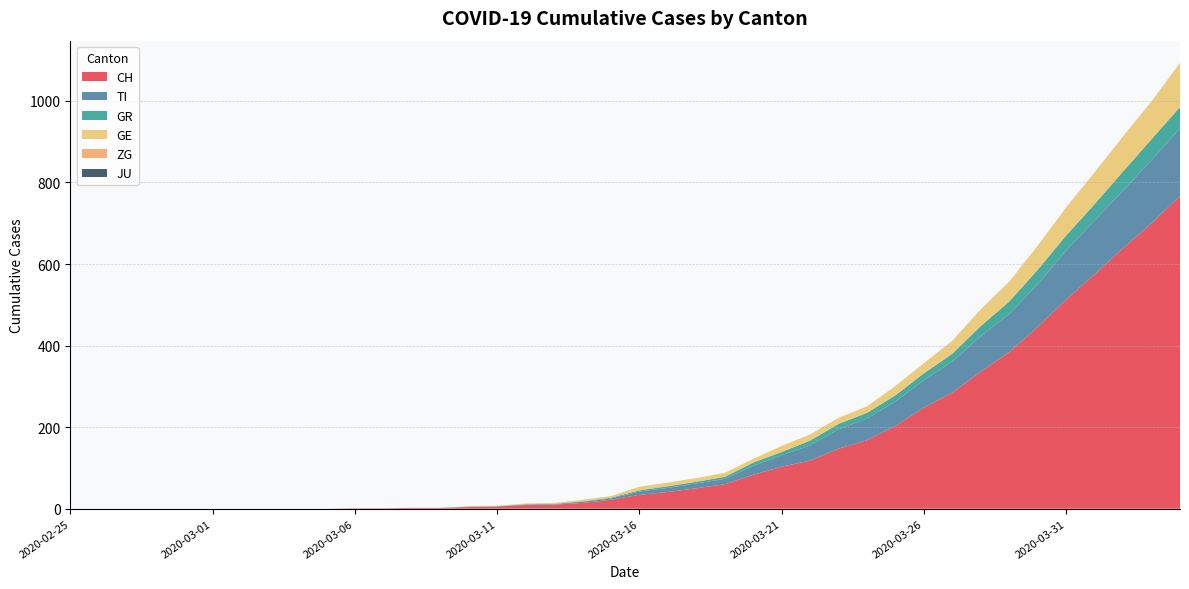

Reading right to left, transcribe all the data shown in this chart.

CH: 2020-04-04=767	2020-04-03=700	2020-04-02=639	2020-04-01=575	2020-03-31=513	2020-03-30=446	2020-03-29=384	2020-03-28=336	2020-03-27=285	2020-03-26=248	2020-03-25=203	2020-03-24=168	2020-03-23=147	2020-03-22=118	2020-03-21=103	2020-03-20=83	2020-03-19=60	2020-03-18=50	2020-03-17=41	2020-03-16=34	2020-03-15=22	2020-03-14=14	2020-03-13=10	2020-03-12=9	2020-03-11=5	2020-03-10=4	2020-03-09=2	2020-03-08=2	2020-03-07=1	2020-03-06=1	2020-03-05=0	2020-03-04=0	2020-03-03=0	2020-03-02=0	2020-03-01=0	2020-02-29=0	2020-02-28=0	2020-02-27=0	2020-02-26=0	2020-02-25=0
TI: 2020-04-04=165	2020-04-03=155	2020-04-02=141	2020-04-01=132	2020-03-31=120	2020-03-30=105	2020-03-29=93	2020-03-28=87	2020-03-27=76	2020-03-26=67	2020-03-25=60	2020-03-24=53	2020-03-23=48	2020-03-22=37	2020-03-21=28	2020-03-20=22	2020-03-19=13	2020-03-18=12	2020-03-17=10	2020-03-16=8	2020-03-15=3	2020-03-14=3	2020-03-13=1	2020-03-12=1	2020-03-11=1	2020-03-10=1	2020-03-09=0	2020-03-08=0	2020-03-07=0	2020-03-06=0	2020-03-05=0	2020-03-04=0	2020-03-03=0	2020-03-02=0	2020-03-01=0	2020-02-29=0	2020-02-28=0	2020-02-27=0	2020-02-26=0	2020-02-25=0
GR: 2020-04-04=53	2020-04-03=51	2020-04-02=47	2020-04-01=40	2020-03-31=37	2020-03-30=35	2020-03-29=31	2020-03-28=25	2020-03-27=19	2020-03-26=17	2020-03-25=15	2020-03-24=14	2020-03-23=13	2020-03-22=12	2020-03-21=8	2020-03-20=8	2020-03-19=5	2020-03-18=4	2020-03-17=4	2020-03-16=3	2020-03-15=2	2020-03-14=1	2020-03-13=1	2020-03-12=1	2020-03-11=0	2020-03-10=0	2020-03-09=0	2020-03-08=0	2020-03-07=0	2020-03-06=0	2020-03-05=0	2020-03-04=0	2020-03-03=0	2020-03-02=0	2020-03-01=0	2020-02-29=0	2020-02-28=0	2020-02-27=0	2020-02-26=0	2020-02-25=0
GE: 2020-04-04=106	2020-04-03=92	2020-04-02=85	2020-04-01=77	2020-03-31=68	2020-03-30=58	2020-03-29=48	2020-03-28=40	2020-03-27=32	2020-03-26=25	2020-03-25=23	2020-03-24=16	2020-03-23=15	2020-03-22=15	2020-03-21=15	2020-03-20=9	2020-03-19=10	2020-03-18=9	2020-03-17=9	2020-03-16=9	2020-03-15=4	2020-03-14=4	2020-03-13=2	2020-03-12=2	2020-03-11=1	2020-03-10=1	2020-03-09=0	2020-03-08=0	2020-03-07=0	2020-03-06=0	2020-03-05=0	2020-03-04=0	2020-03-03=0	2020-03-02=0	2020-03-01=0	2020-02-29=0	2020-02-28=0	2020-02-27=0	2020-02-26=0	2020-02-25=0
ZG: 2020-04-04=2	2020-04-03=1	2020-04-02=1	2020-04-01=1	2020-03-31=1	2020-03-30=1	2020-03-29=1	2020-03-28=1	2020-03-27=0	2020-03-26=0	2020-03-25=0	2020-03-24=0	2020-03-23=0	2020-03-22=0	2020-03-21=0	2020-03-20=0	2020-03-19=0	2020-03-18=0	2020-03-17=0	2020-03-16=0	2020-03-15=0	2020-03-14=0	2020-03-13=0	2020-03-12=0	2020-03-11=0	2020-03-10=0	2020-03-09=0	2020-03-08=0	2020-03-07=0	2020-03-06=0	2020-03-05=0	2020-03-04=0	2020-03-03=0	2020-03-02=0	2020-03-01=0	2020-02-29=0	2020-02-28=0	2020-02-27=0	2020-02-26=0	2020-02-25=0
JU: 2020-04-04=0	2020-04-03=0	2020-04-02=0	2020-04-01=0	2020-03-31=0	2020-03-30=0	2020-03-29=0	2020-03-28=0	2020-03-27=0	2020-03-26=0	2020-03-25=0	2020-03-24=0	2020-03-23=0	2020-03-22=0	2020-03-21=0	2020-03-20=0	2020-03-19=0	2020-03-18=0	2020-03-17=0	2020-03-16=0	2020-03-15=0	2020-03-14=0	2020-03-13=0	2020-03-12=0	2020-03-11=0	2020-03-10=0	2020-03-09=0	2020-03-08=0	2020-03-07=0	2020-03-06=0	2020-03-05=0	2020-03-04=0	2020-03-03=0	2020-03-02=0	2020-03-01=0	2020-02-29=0	2020-02-28=0	2020-02-27=0	2020-02-26=0	2020-02-25=0